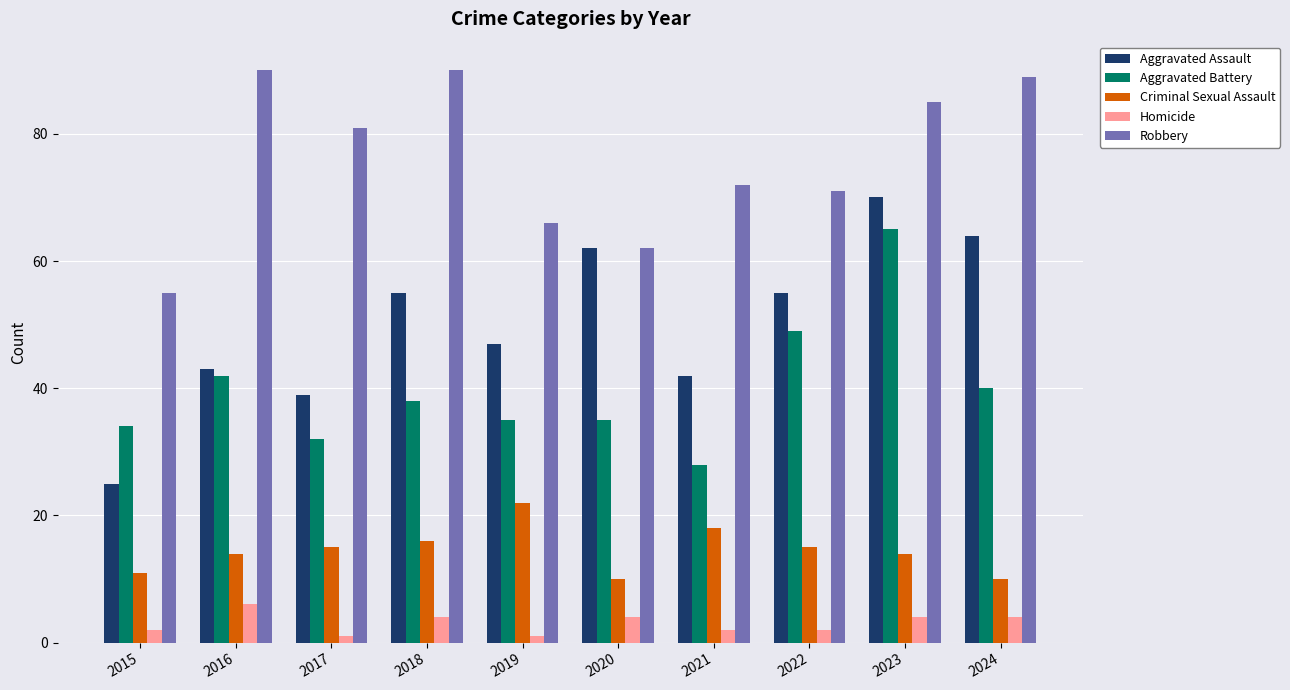

At which category is the sum across all series the highest?

2023